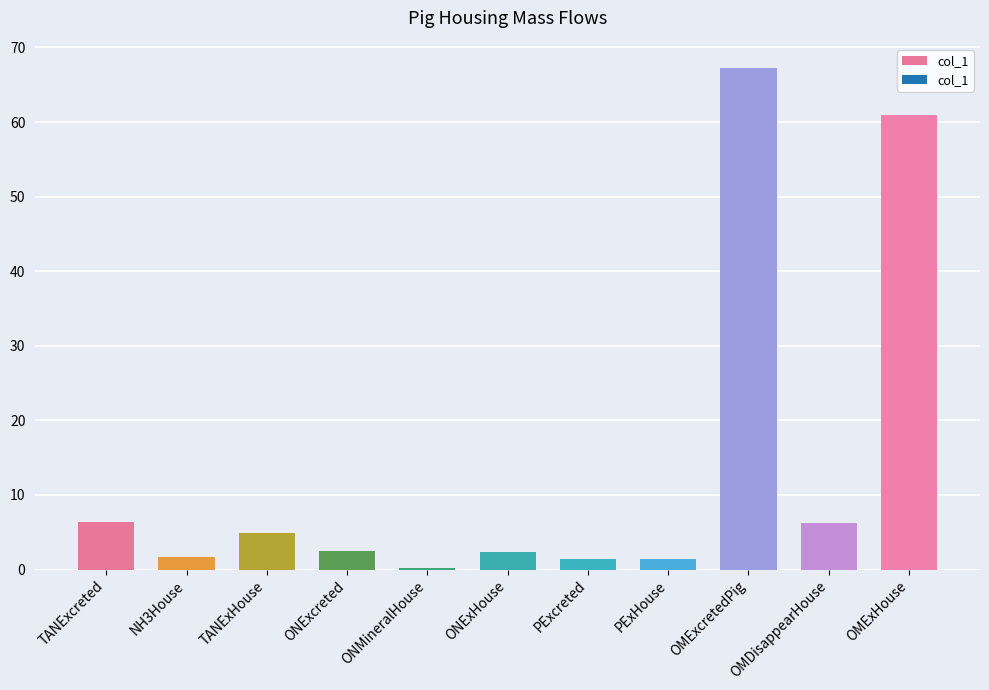

Which has a higher value, ONMineralHouse or OMExcretedPig?

OMExcretedPig